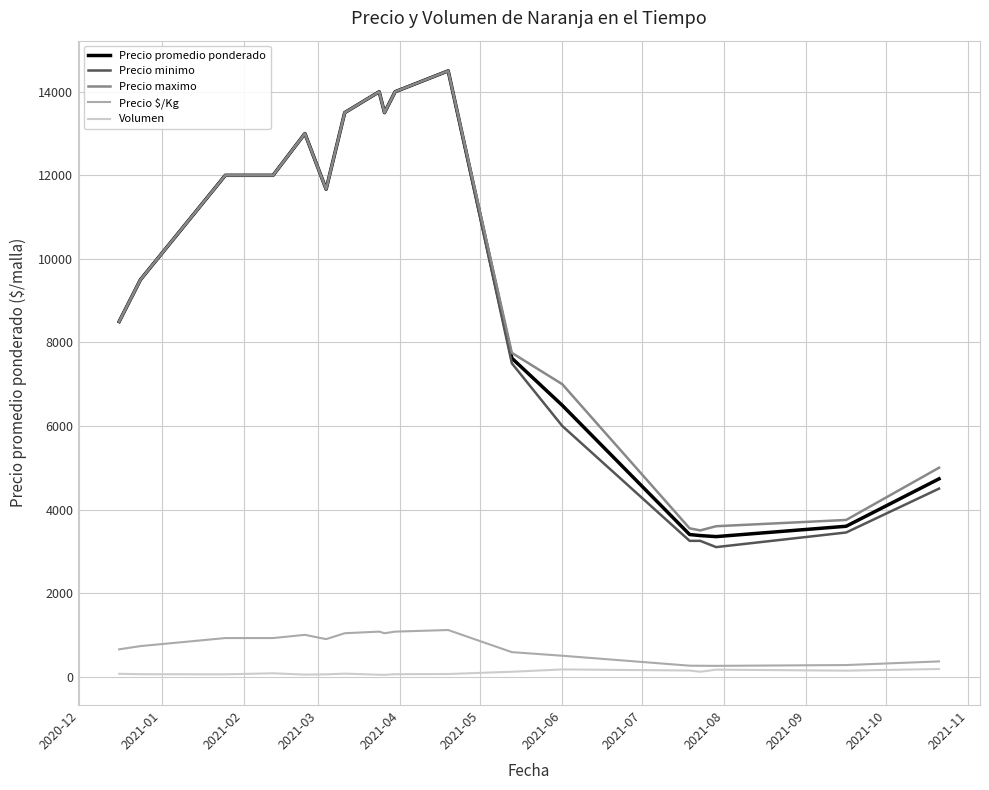

Which series has the largest range (max minus min)?

Precio minimo